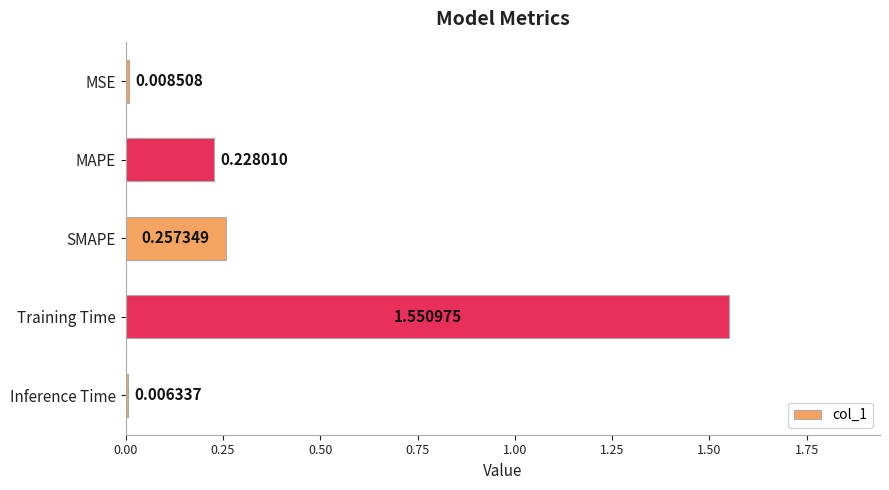

Which category has the lowest value across all series?

Inference Time